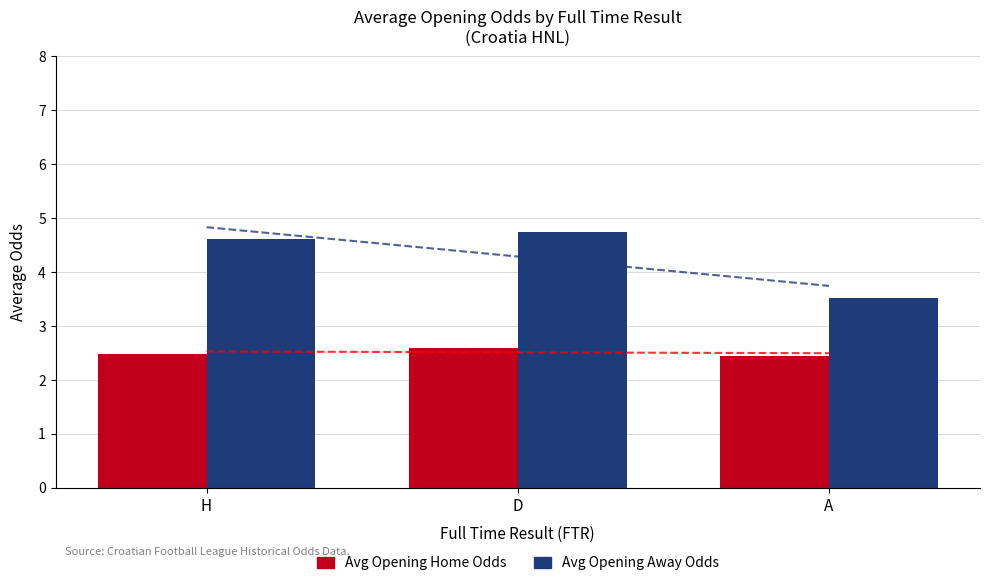

The Avg Opening Away Odds series shows 3.5 at A. True or false?

True